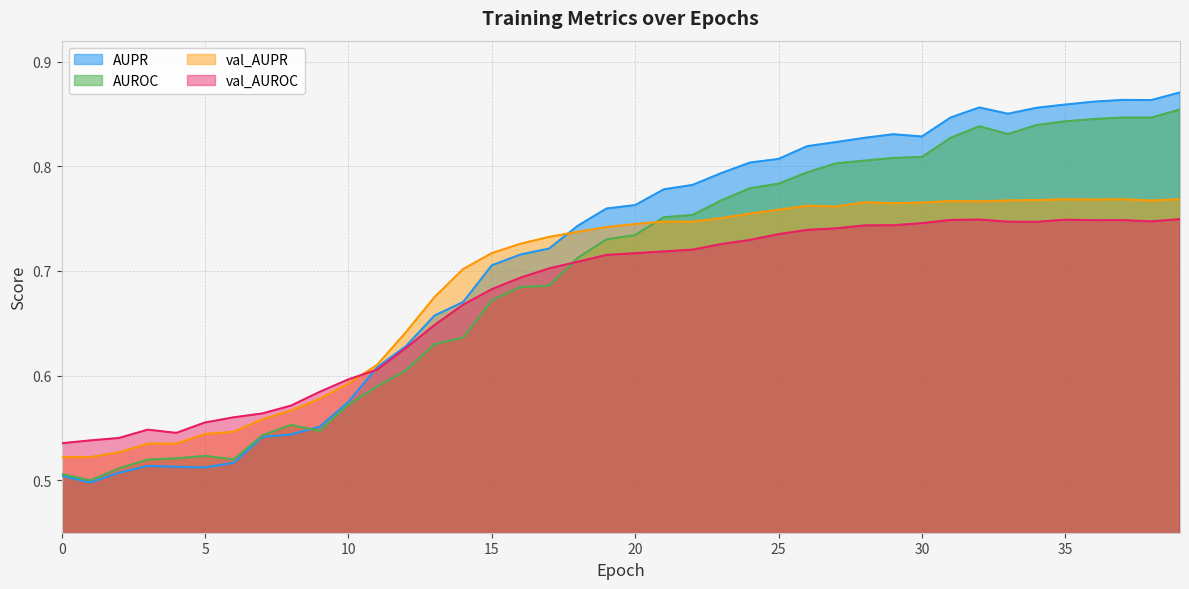

What is the average value of the AUROC series?

0.7